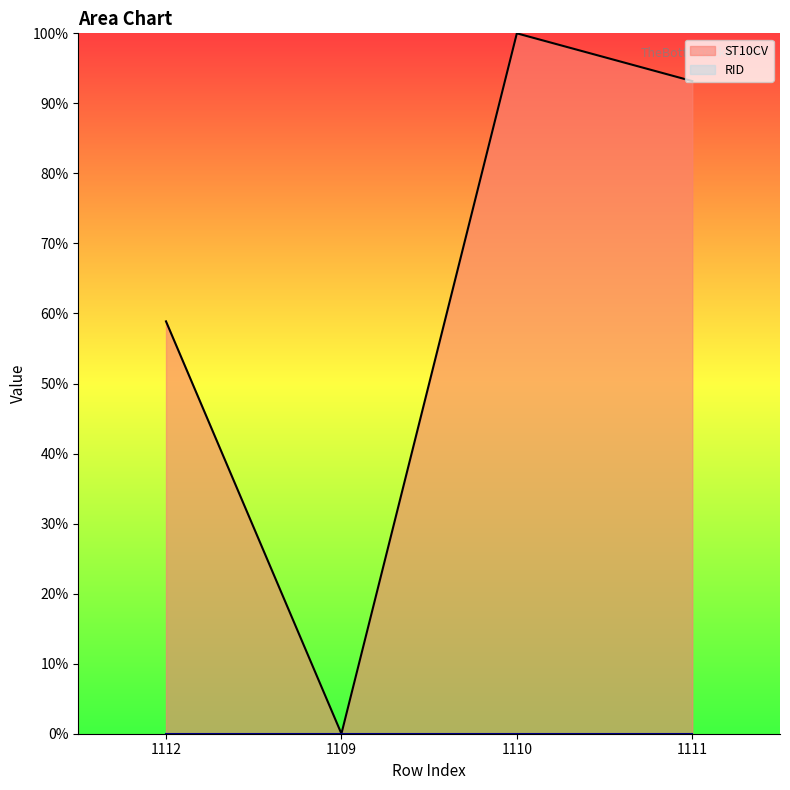

Rank the categories by value from lowest to highest.

1109, 1112, 1111, 1110